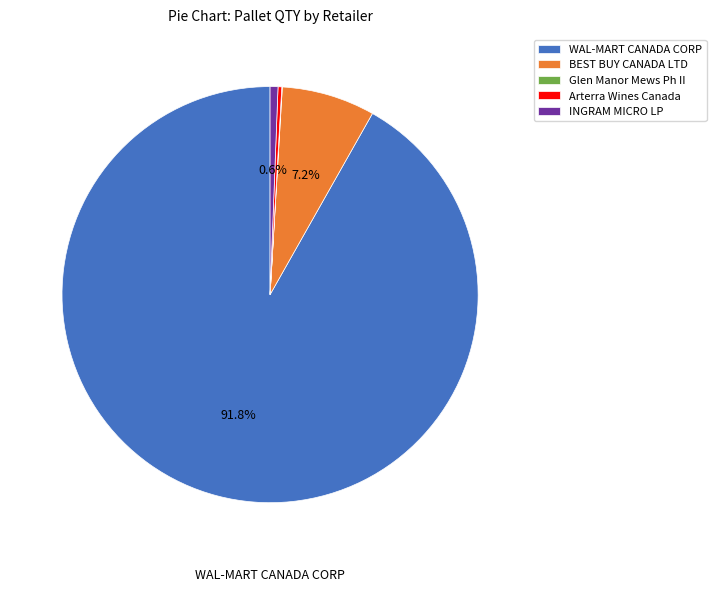

Do Arterra Wines Canada and INGRAM MICRO LP together represent more than half of the pie?

No